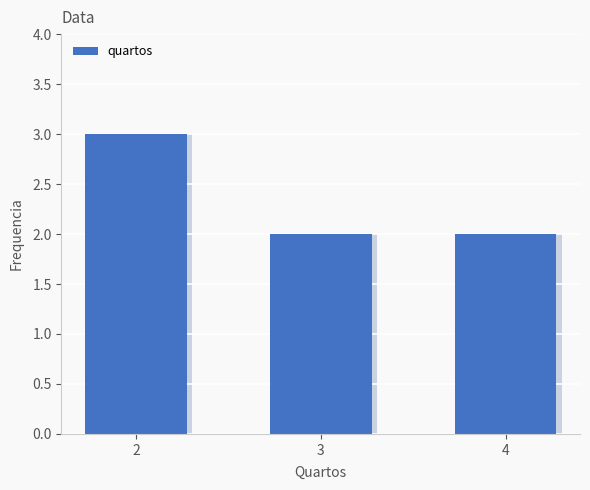

What is the value of the 1st bar from the left?

3